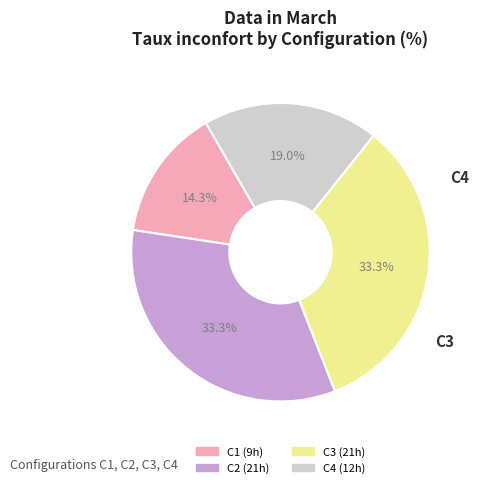

Does any single category account for the majority?

No